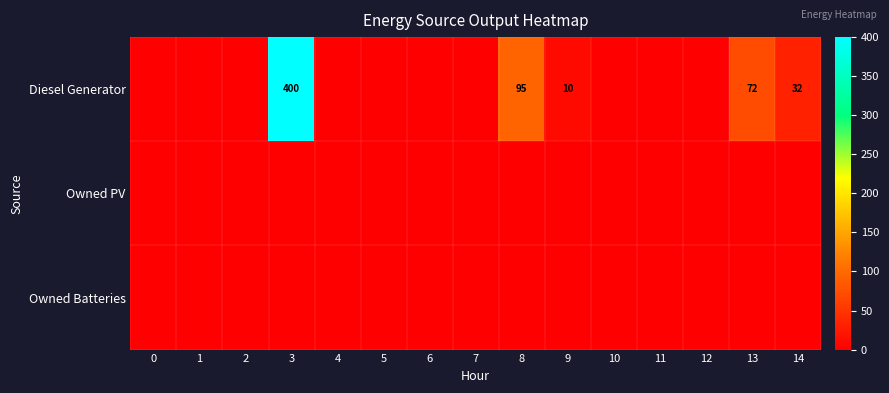

The Diesel Generator series shows 142 at 8. True or false?

False